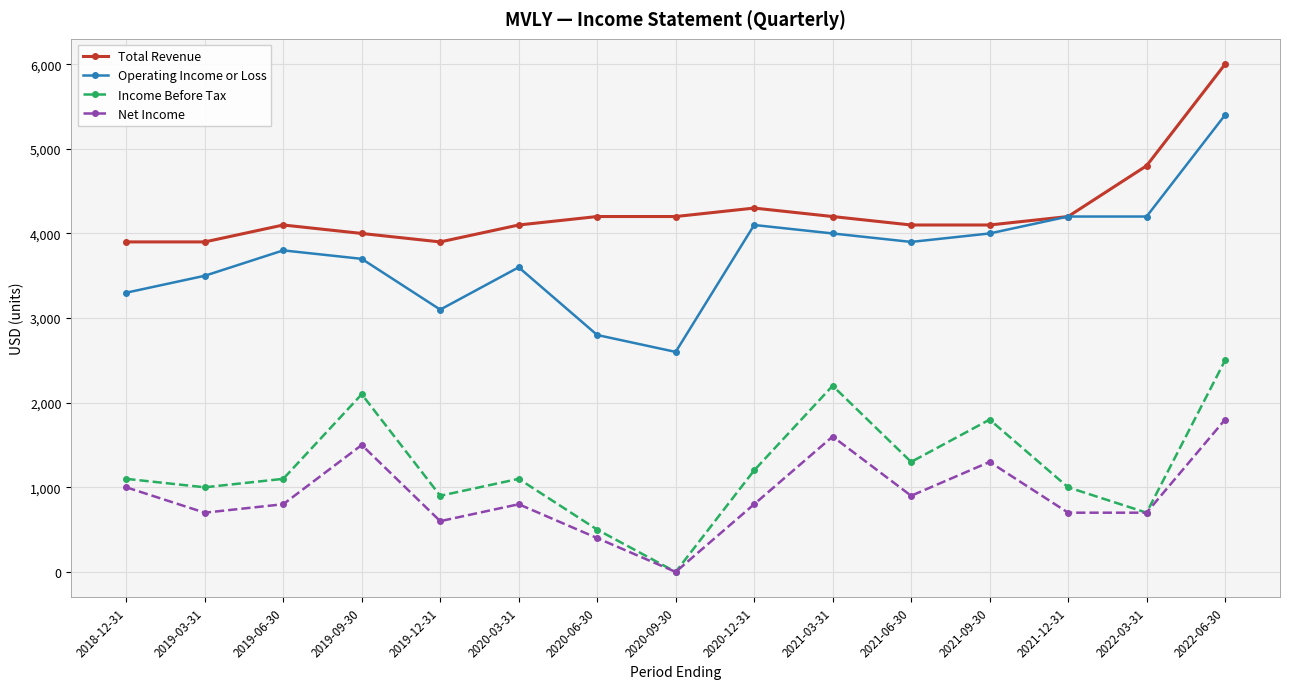

Reading left to right, transcribe all the data shown in this chart.

Total Revenue: 3900	3900	4100	4000	3900	4100	4200	4200	4300	4200	4100	4100	4200	4800	6000
Operating Income or Loss: 3300	3500	3800	3700	3100	3600	2800	2600	4100	4000	3900	4000	4200	4200	5400
Income Before Tax: 1100	1000	1100	2100	900	1100	500	0	1200	2200	1300	1800	1000	700	2500
Net Income: 1000	700	800	1500	600	800	400	0	800	1600	900	1300	700	700	1800